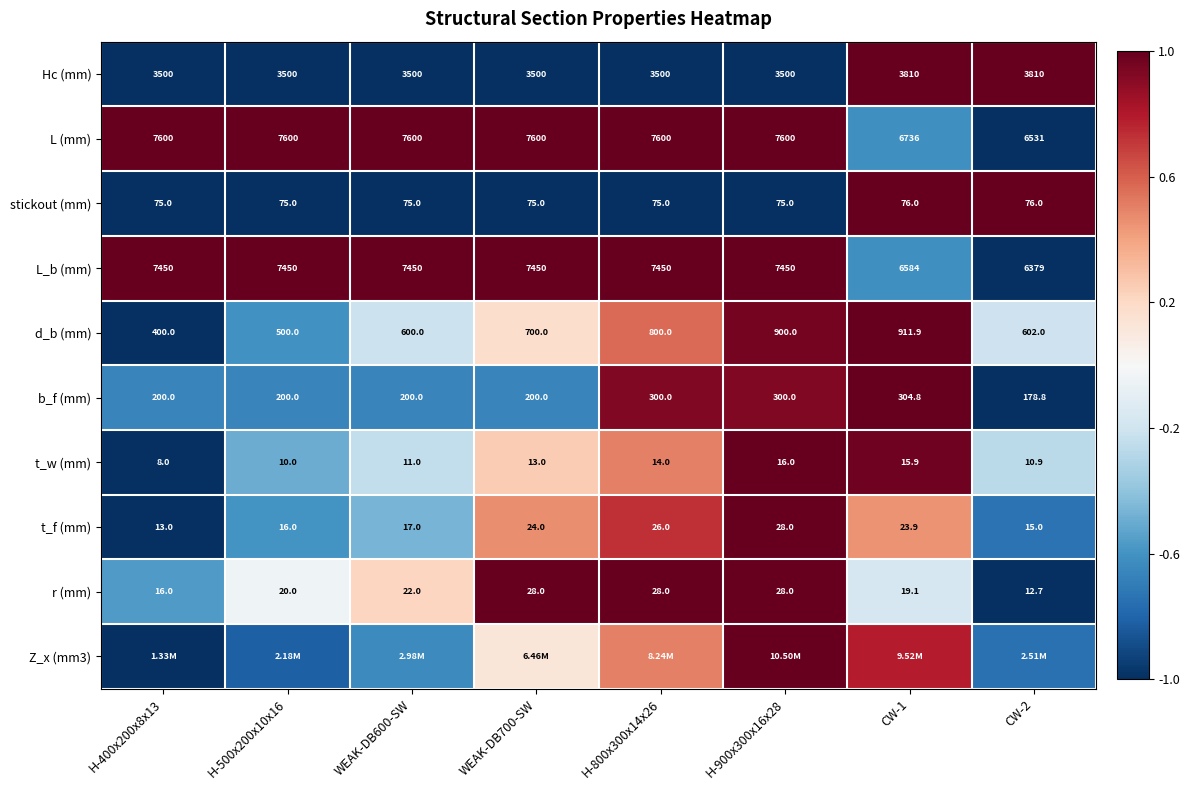

Is the value of t_w (mm) at H-400x200x8x13 greater than the value of t_f (mm) at WEAK-DB700-SW?

No